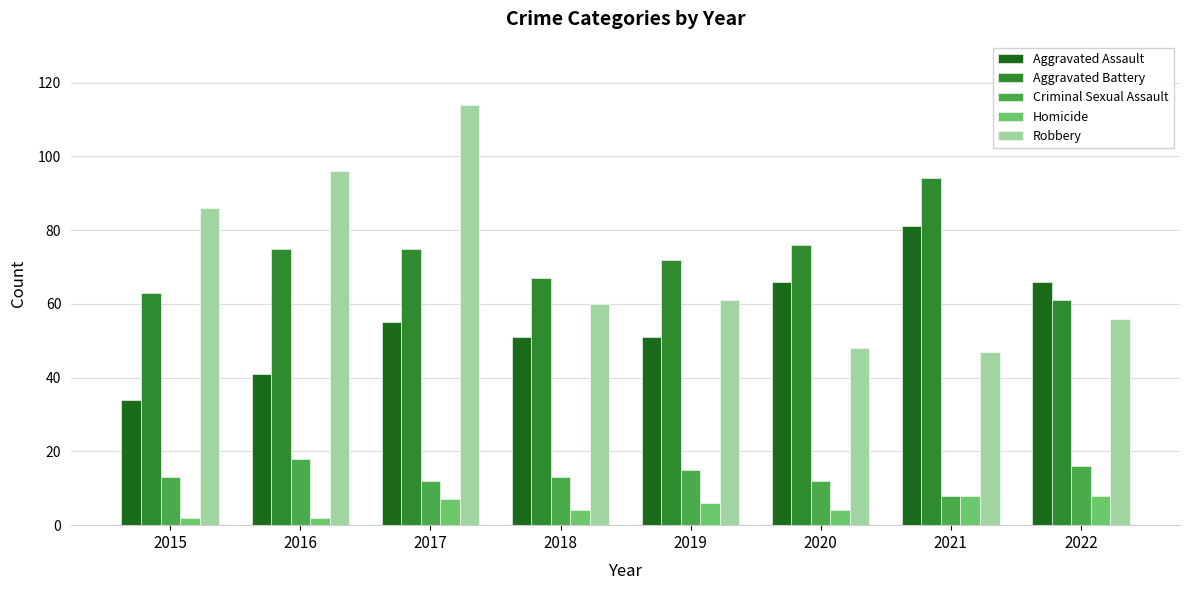

Which category has the highest value in the Aggravated Assault series?

2021